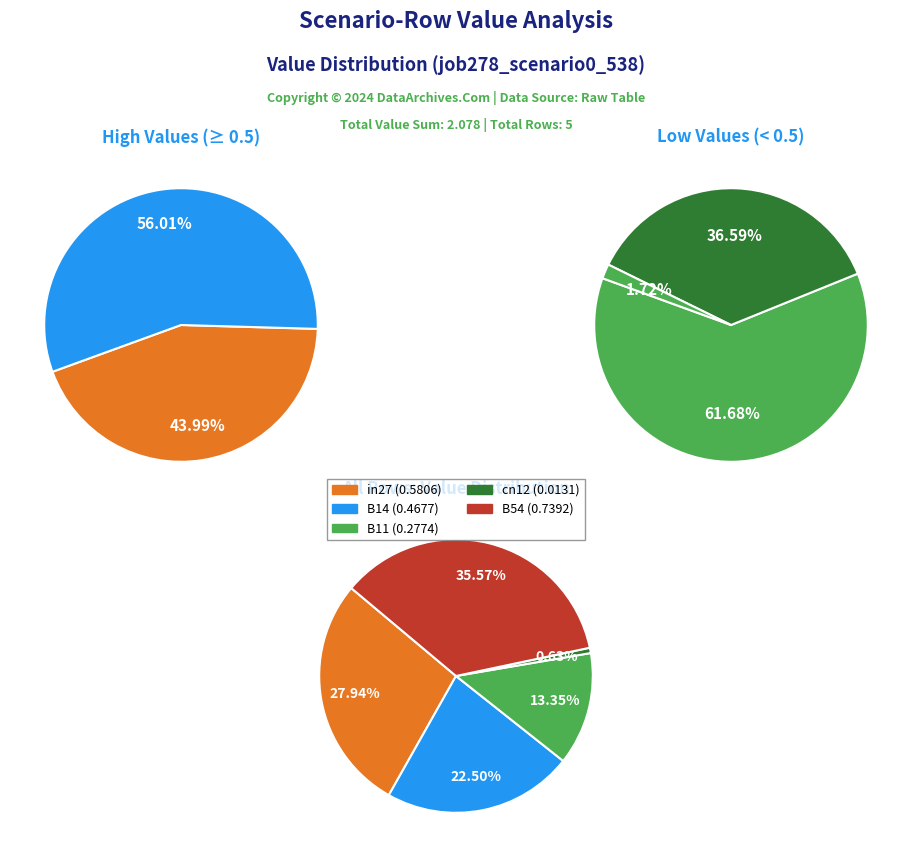

To the nearest percent, what is the combined percentage of cn12 and in27?

29%